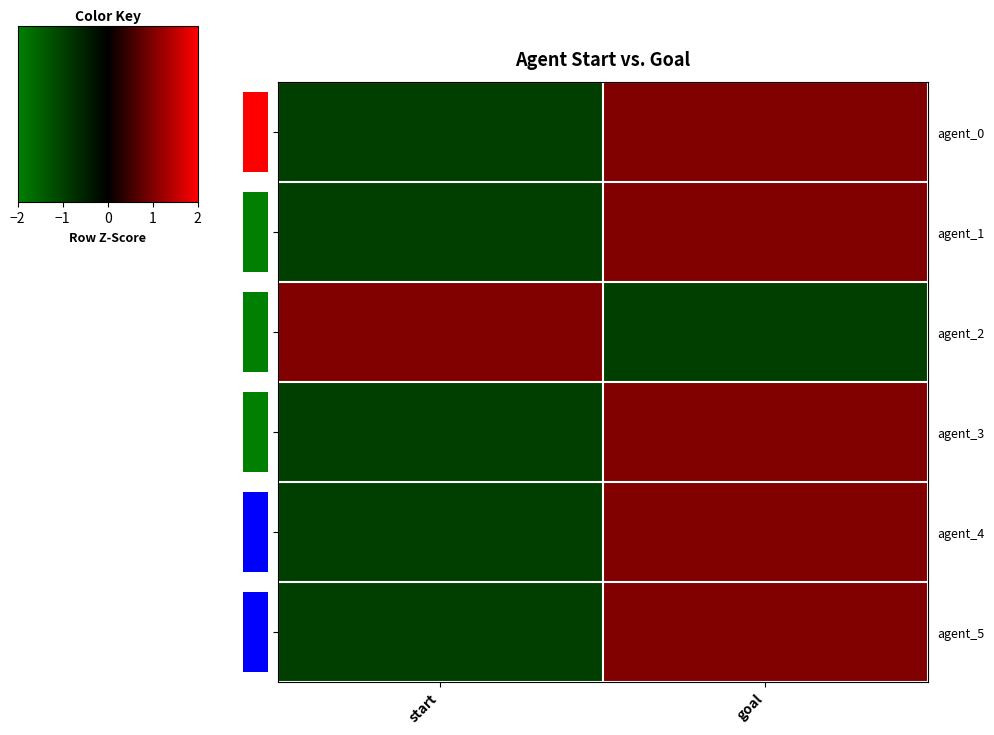

What is the difference between the maximum and minimum values in the agent_5 series?

2